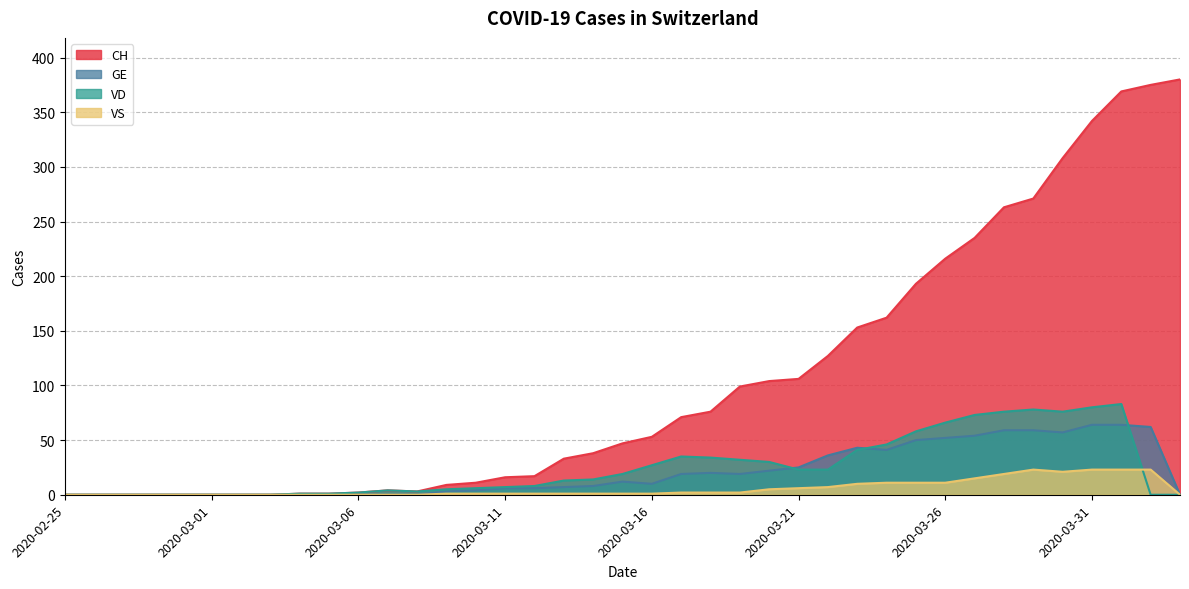

At which label does VD reach its peak?

2020-04-01